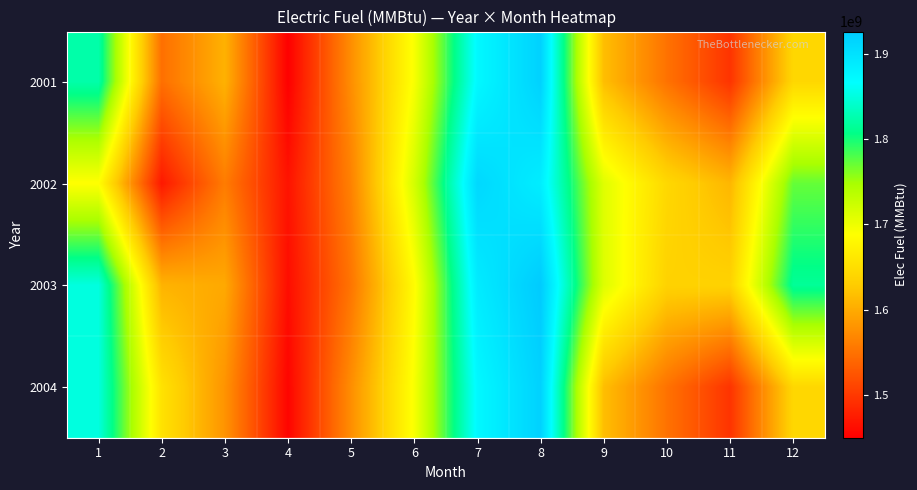

At which category is the sum across all series the highest?

8